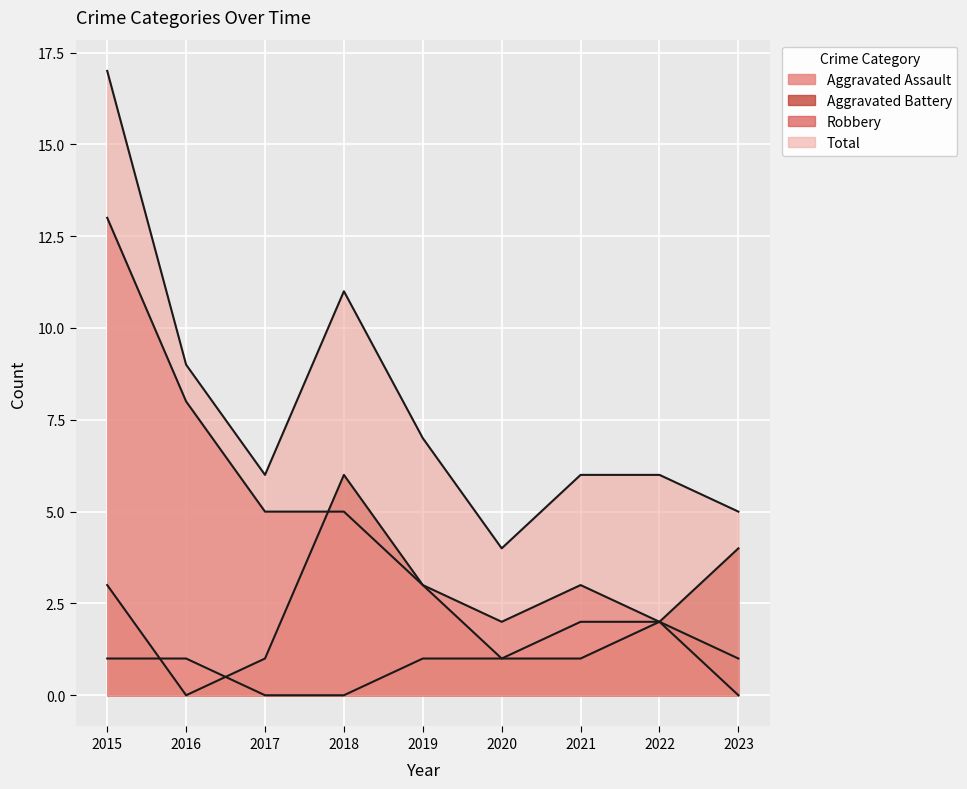

In Aggravated Battery, how many points are higher than both neighbors (excluding endpoints)?

1